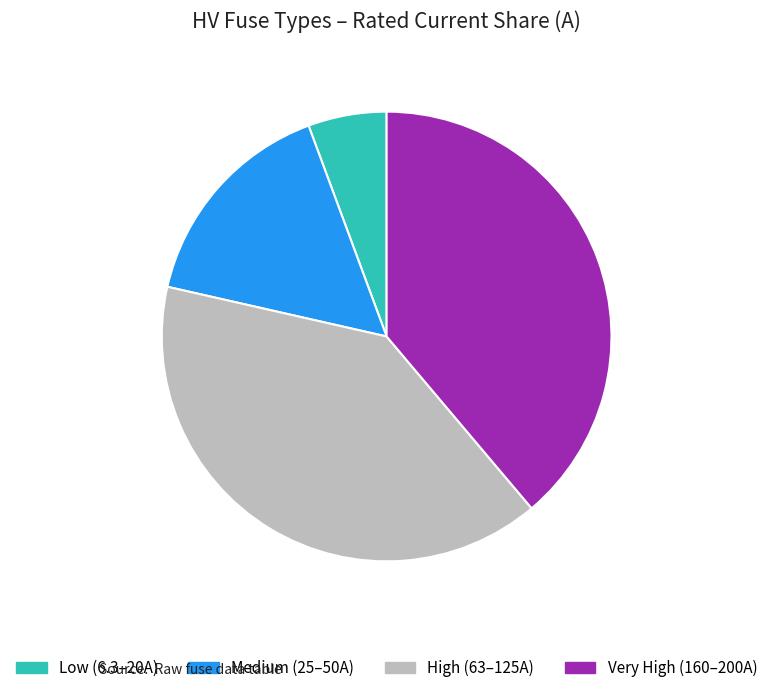

Approximately how many times larger is the value at High (63–125A) compared to Very High (160–200A)?

1.0